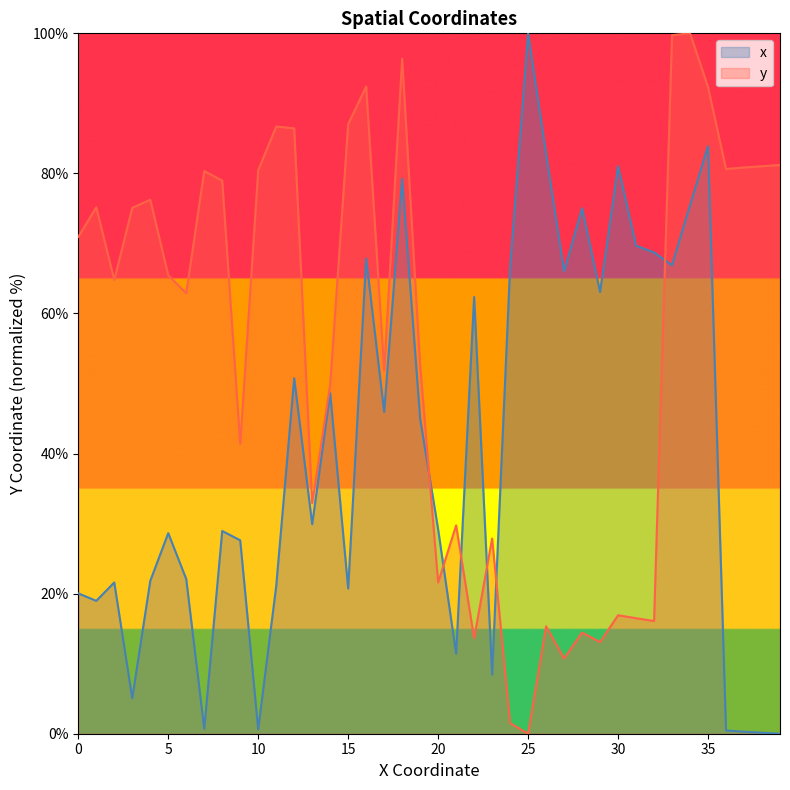

What is the average value of the x series?

40.4